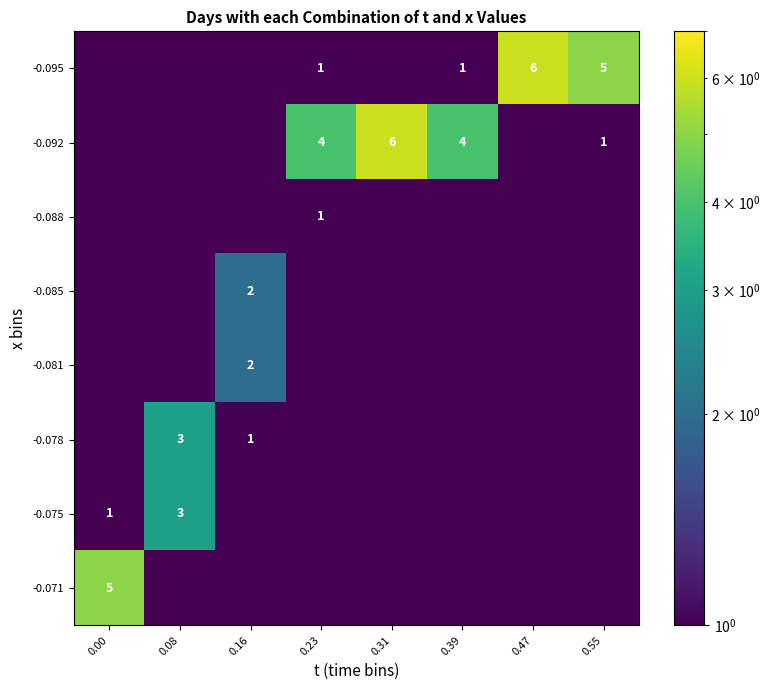

How many distinct data groups are displayed?

8